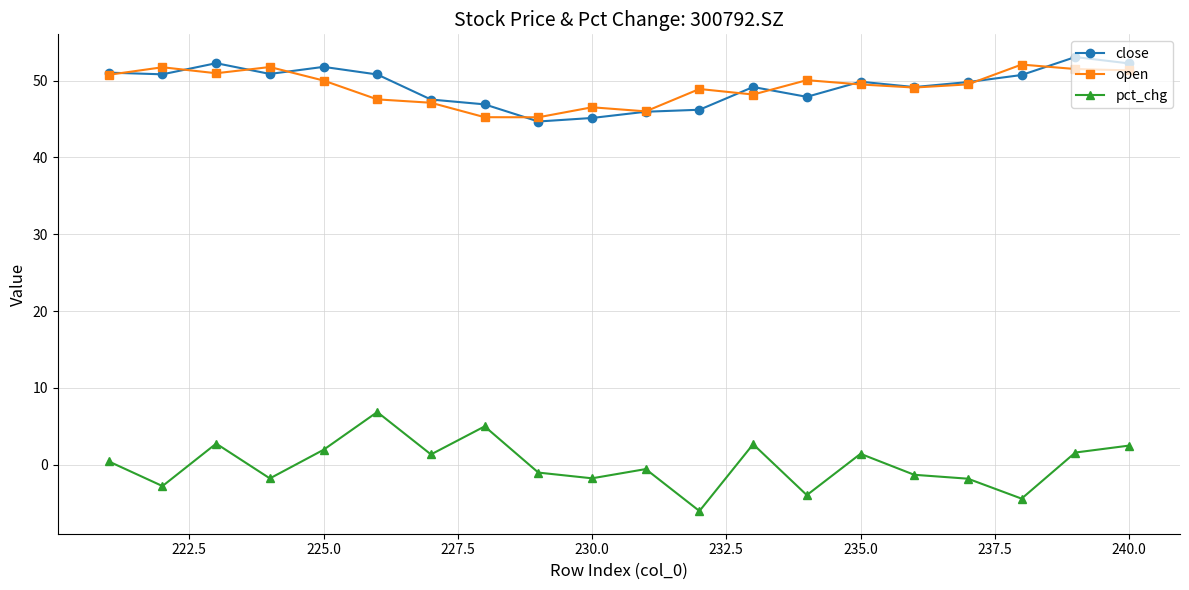

True or false: pct_chg has more than 2 interior local peaks.

True